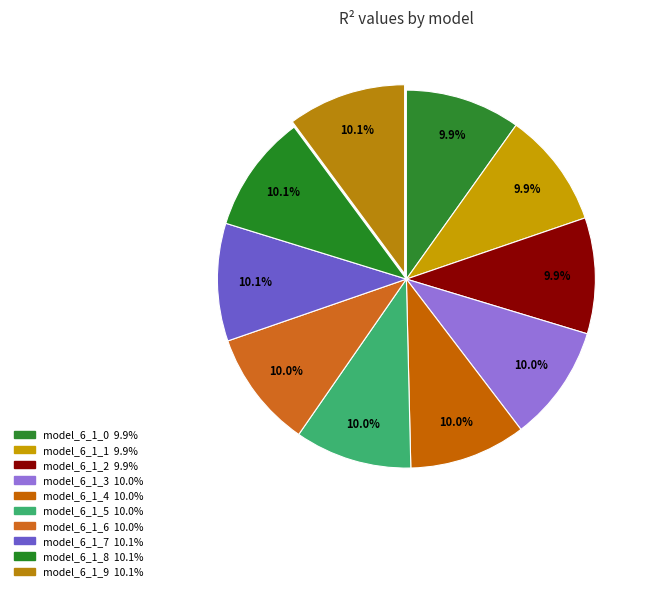

What percentage is the model_6_1_4 slice, to the nearest percent?

10%